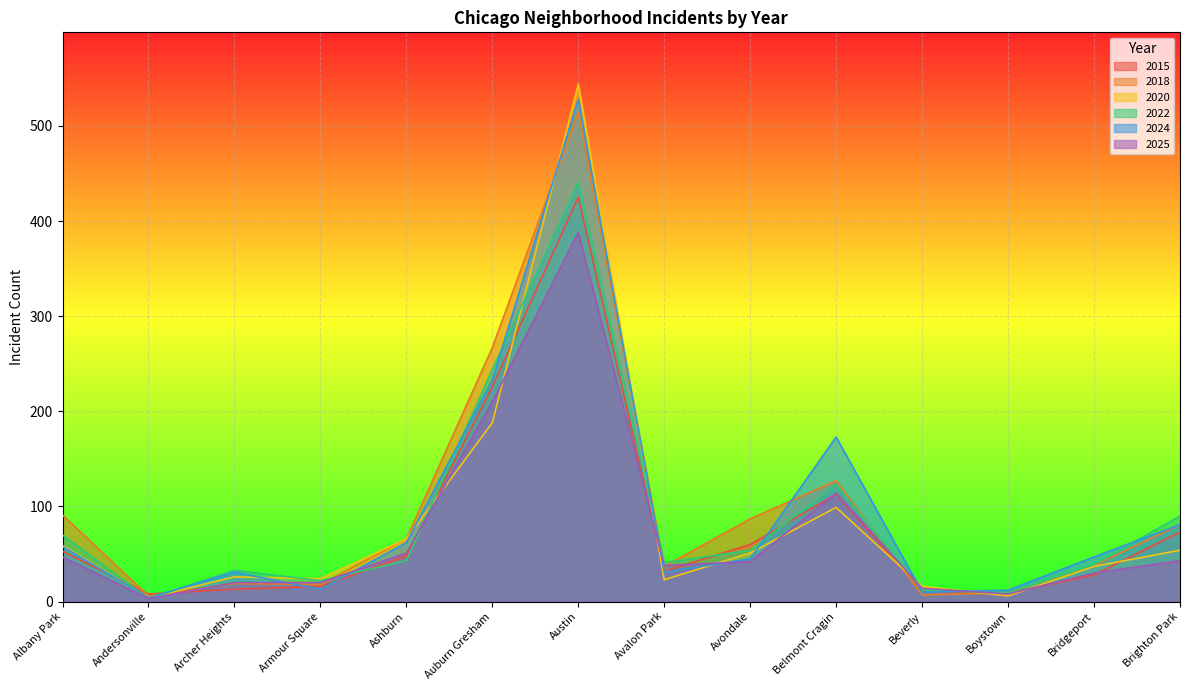

What is the highest value of the 2020 series?

544